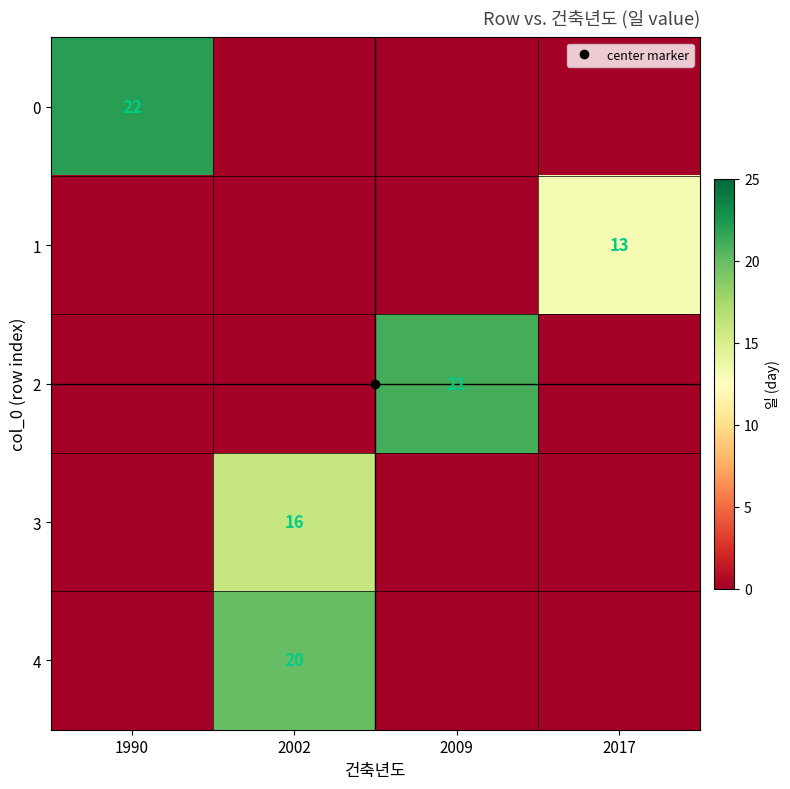

How many series are shown in this chart?

5